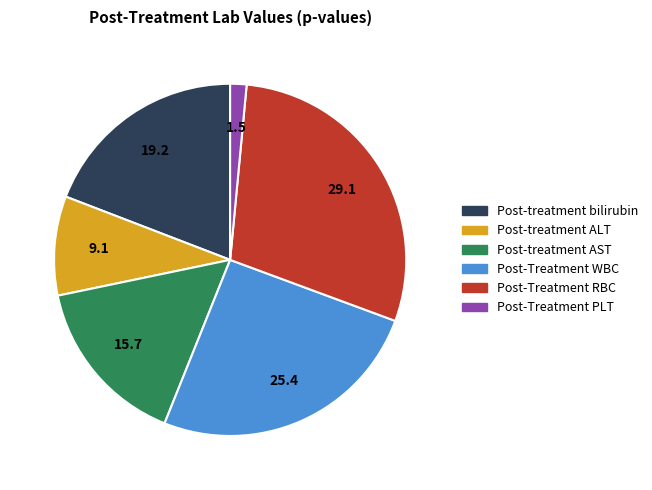

Rank the categories by value from highest to lowest.

Post-Treatment RBC, Post-Treatment WBC, Post-treatment bilirubin, Post-treatment AST, Post-treatment ALT, Post-Treatment PLT